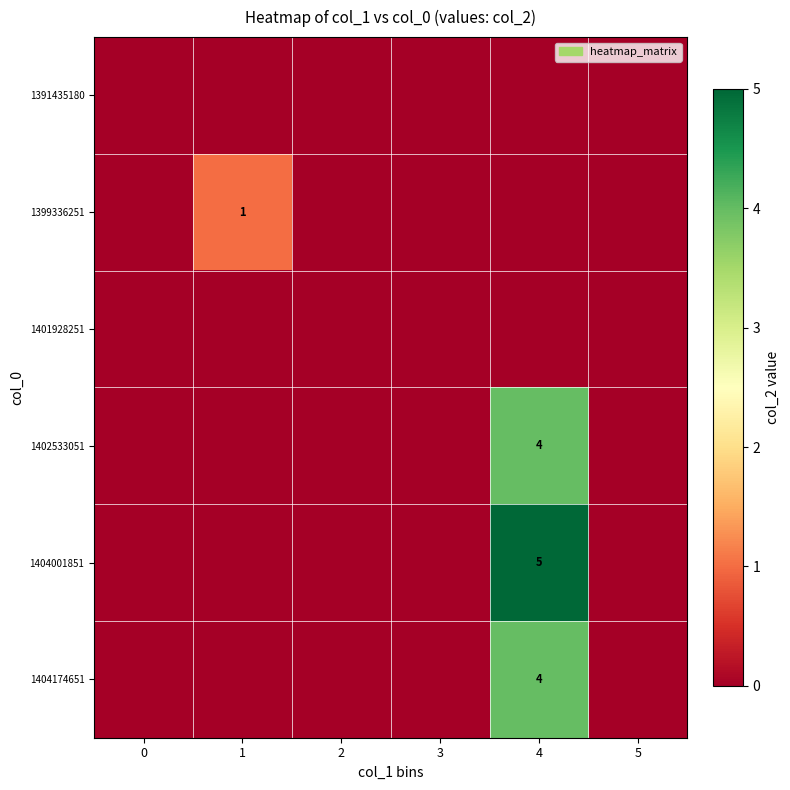

What is the maximum value shown in the chart?

5